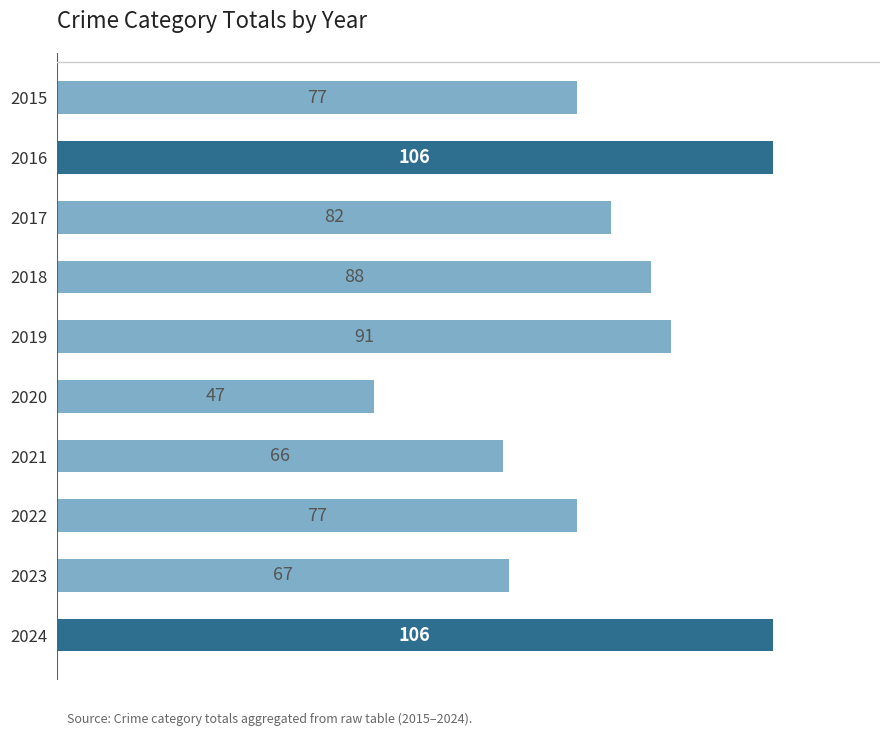

True or false: the data shows 57 at 2018.

False